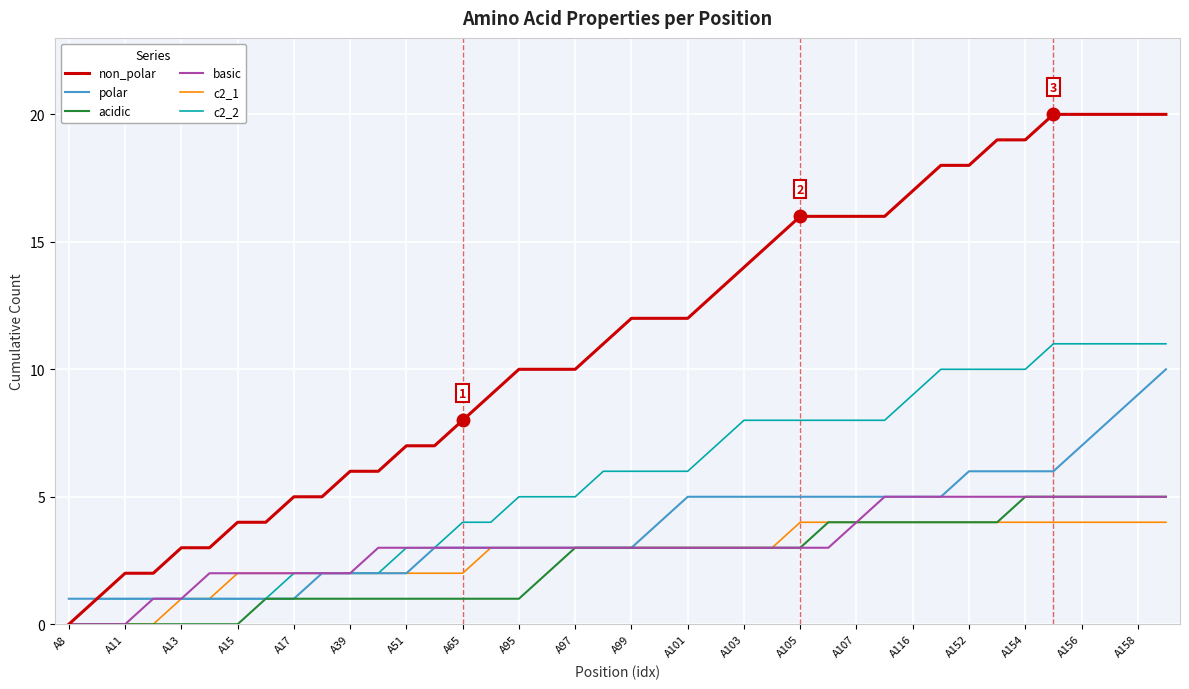

Which series has the largest range (max minus min)?

non_polar